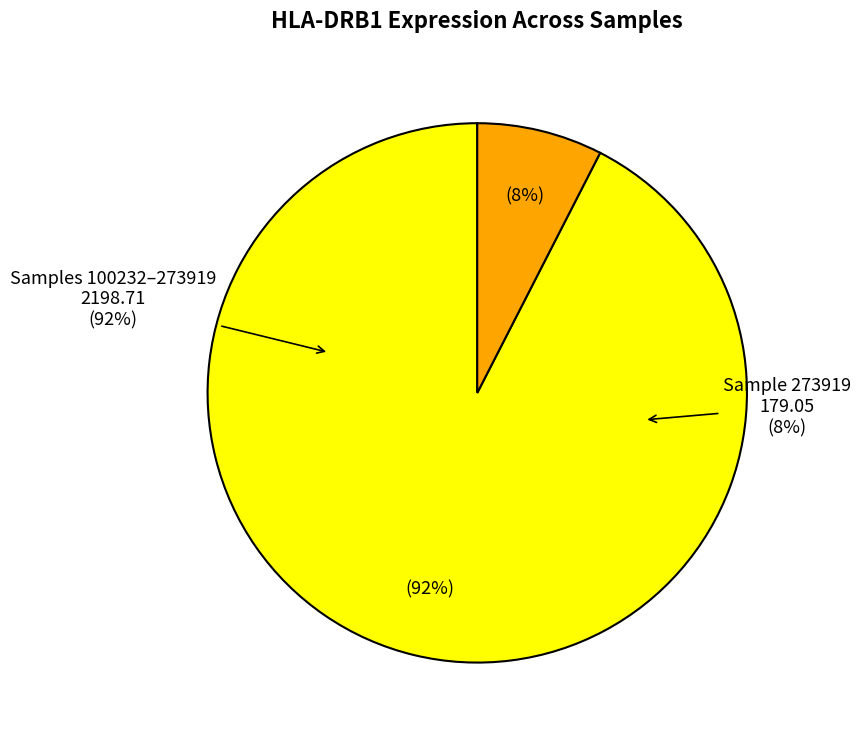

Between 103342 and 179016, which is larger?

103342